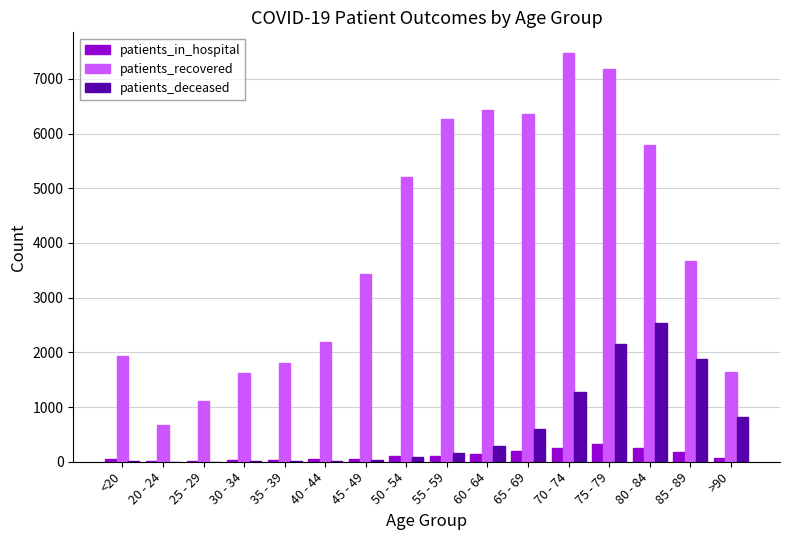

Between 40 - 44 and 80 - 84, which series saw the biggest shift?

patients_recovered